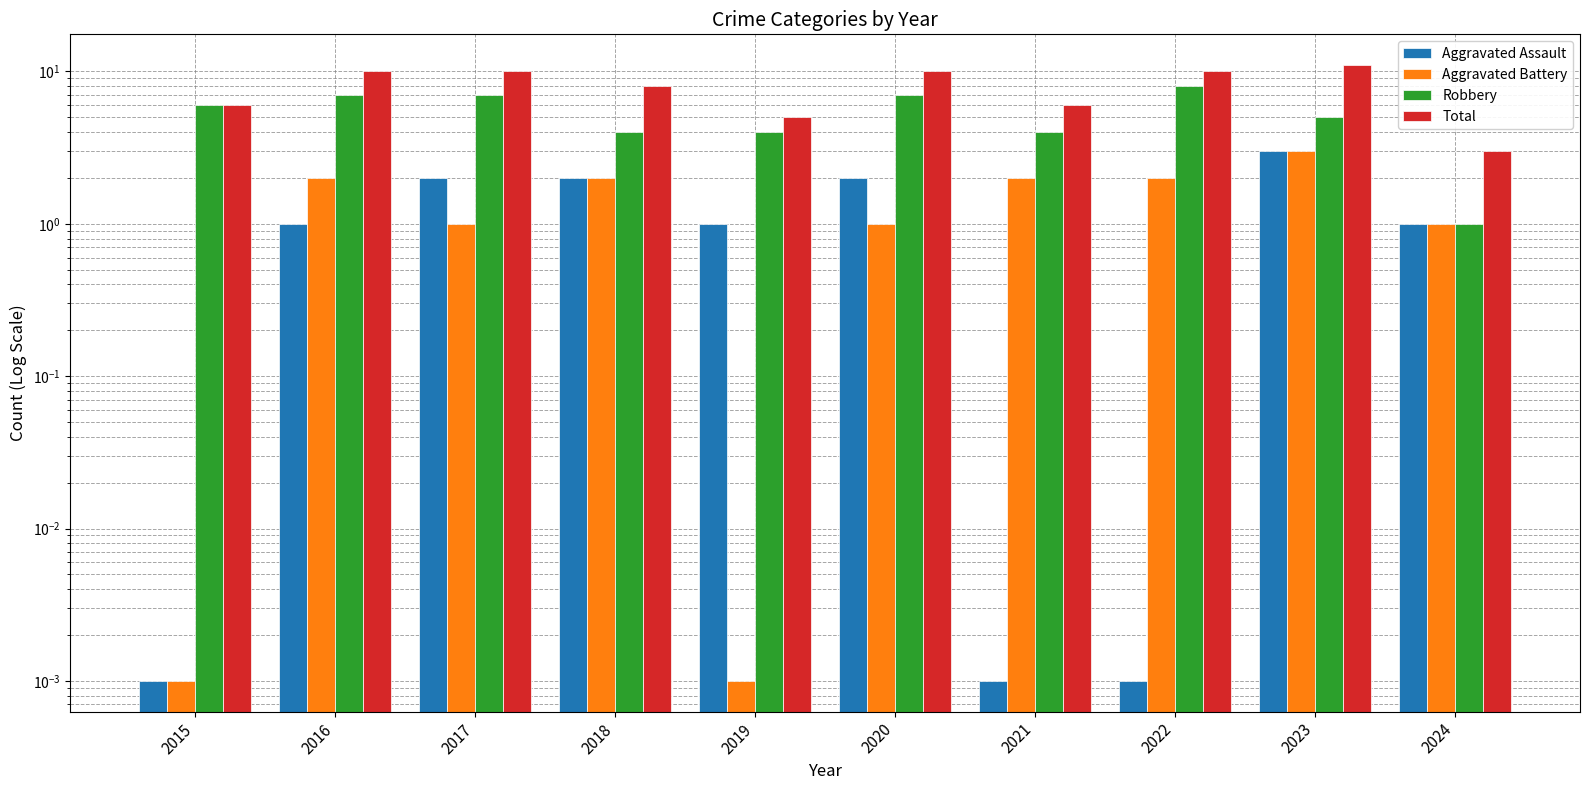

True or false: Robbery has a value of 4.0 at 2018.

True